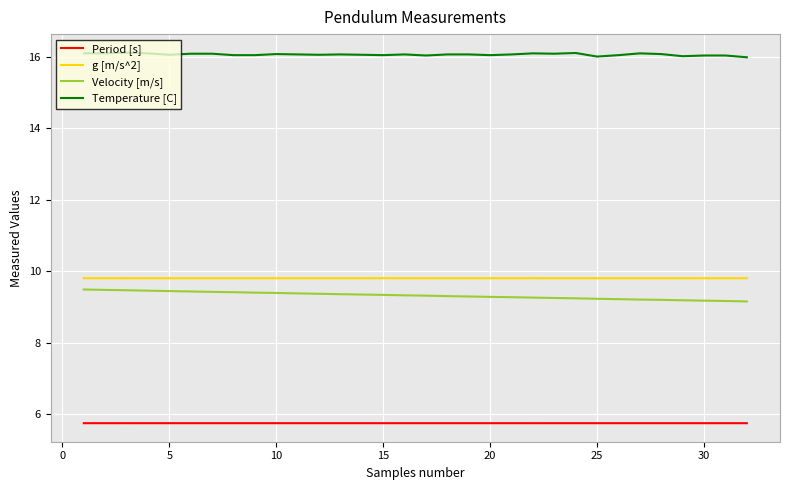

What is the maximum value for Temperature [C]?

16.1